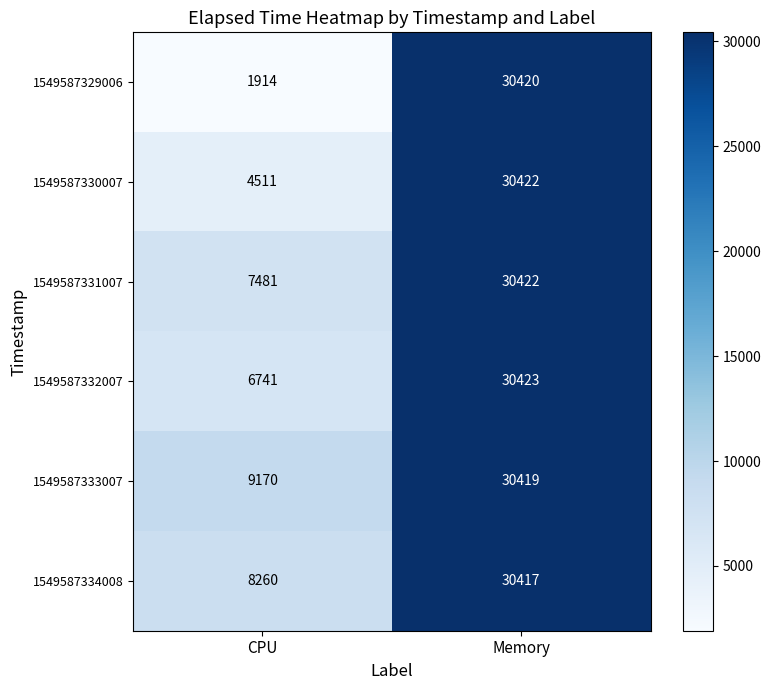

What is the approximate value of 1549587333007 at Memory, to the nearest 50?

30400